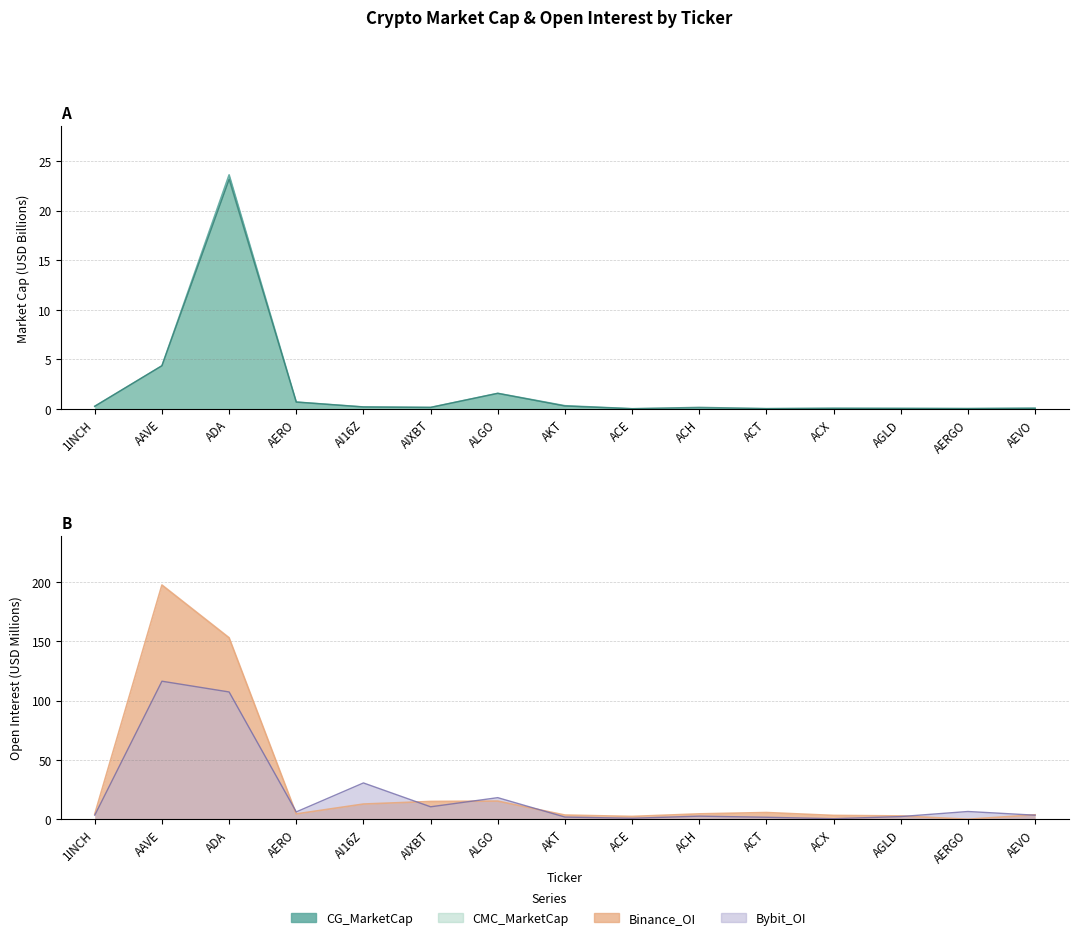

What is the total value across all series at ADA?

307.0